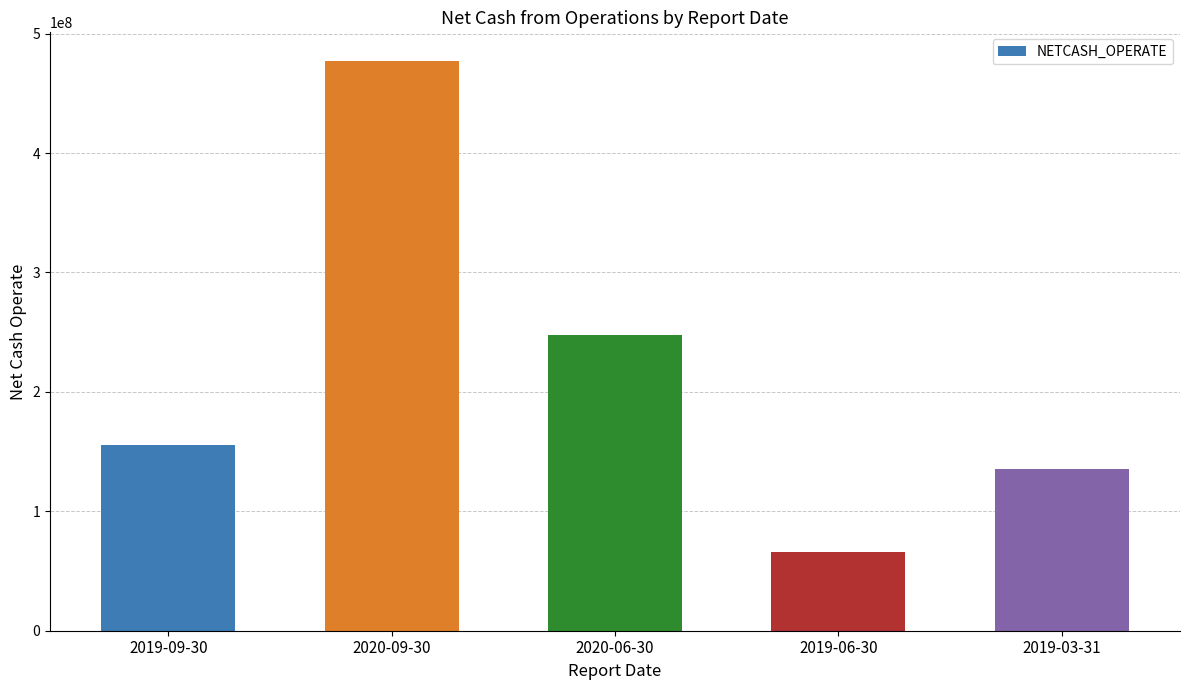

At which label does the data first exceed 155278781?

2019-09-30